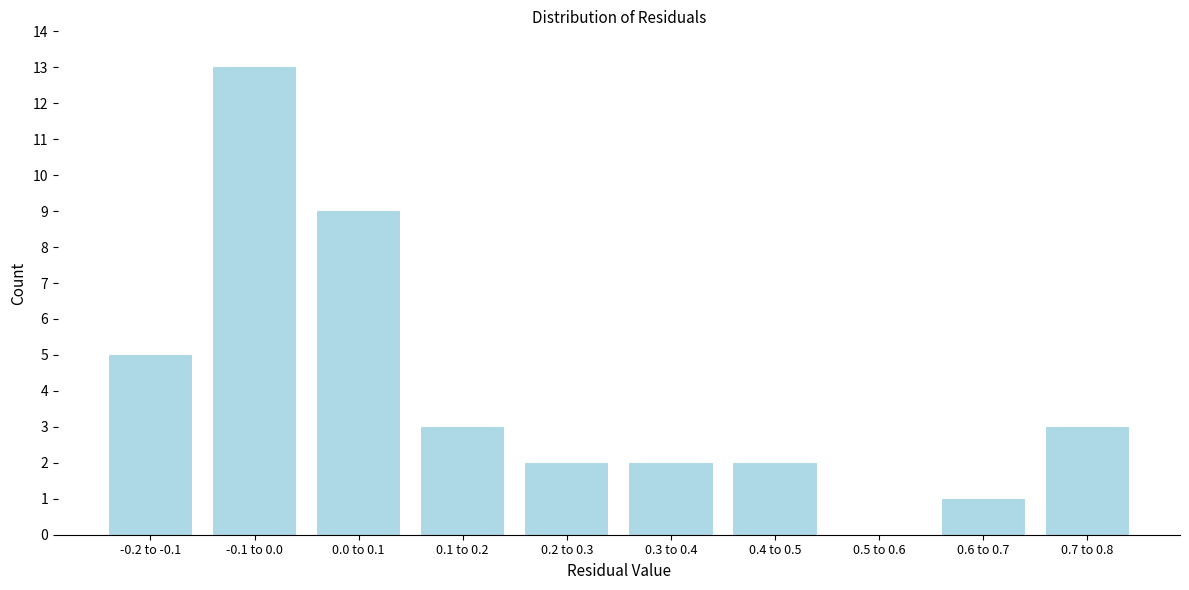

Reading left to right, extract all data points from this chart.

-0.2 to -0.1=5	-0.1 to 0.0=13	0.0 to 0.1=9	0.1 to 0.2=3	0.2 to 0.3=2	0.3 to 0.4=2	0.4 to 0.5=2	0.5 to 0.6=0	0.6 to 0.7=1	0.7 to 0.8=3